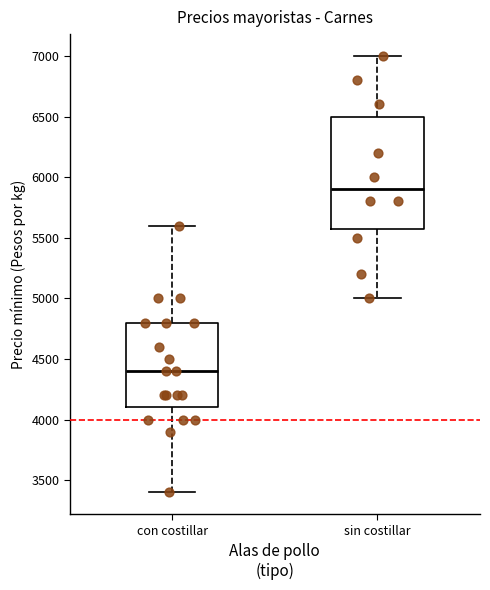

Reading left to right, transcribe this box plot: for each box, give where its median line is, the range the box spans, and where its two whiskers end, as read against the y-axis. The values are not printed on the chart, so give them approximately, as read against the axis.

con costillar: median 4400, box 4100 to 4800, whiskers 3400 to 5600
sin costillar: median 5900, box 5600 to 6500, whiskers 5000 to 7000